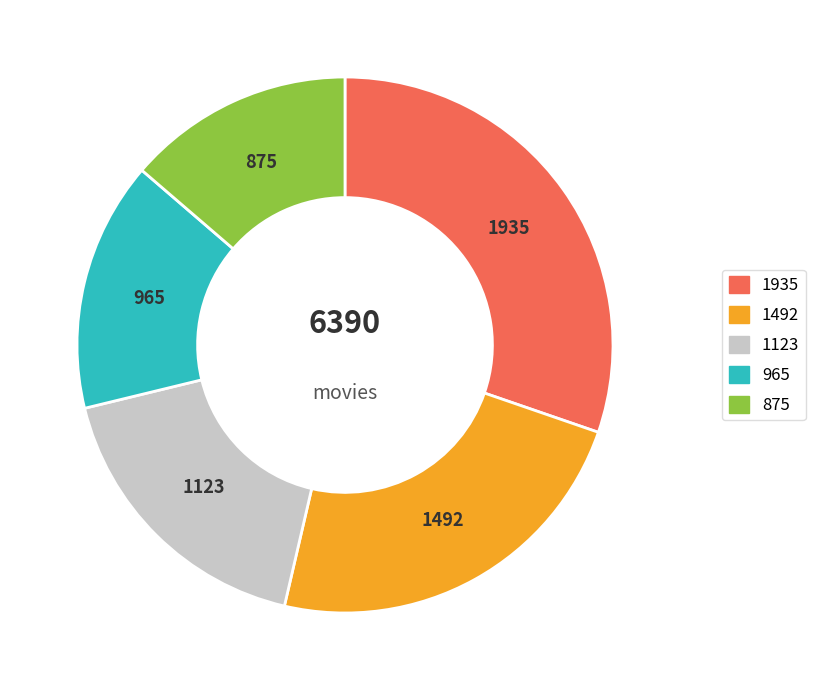

Is there any slice that represents more than half of the pie?

No